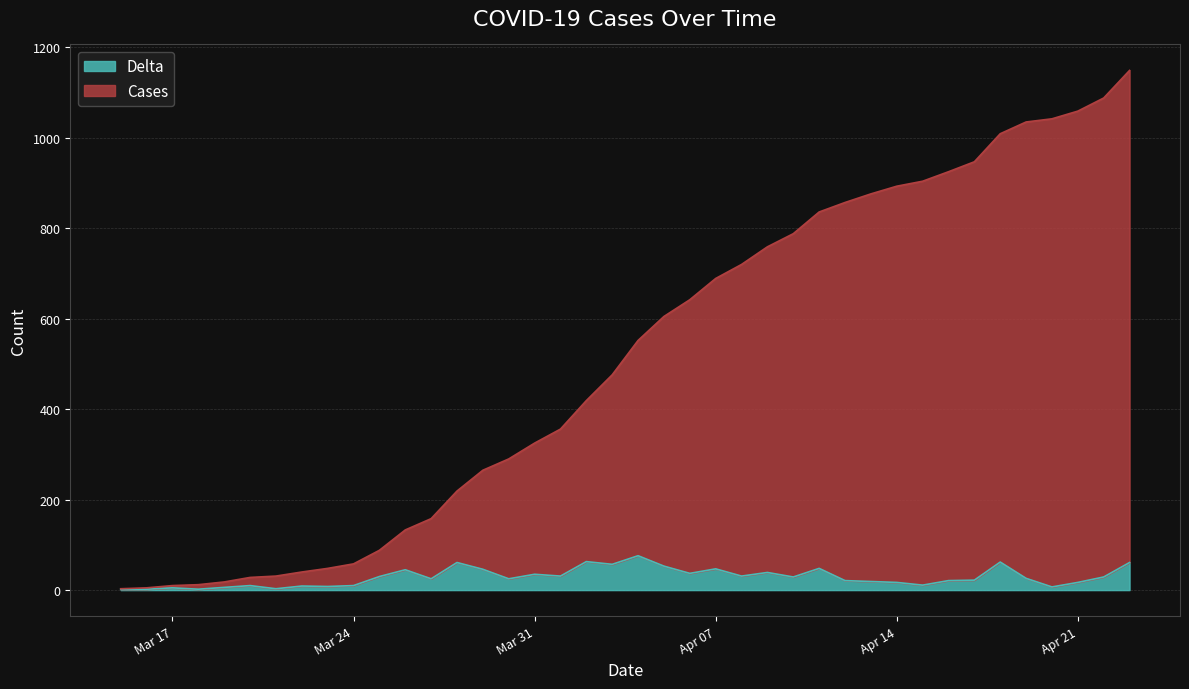

What is the difference between the second highest and second lowest values in the Cases series?

1083